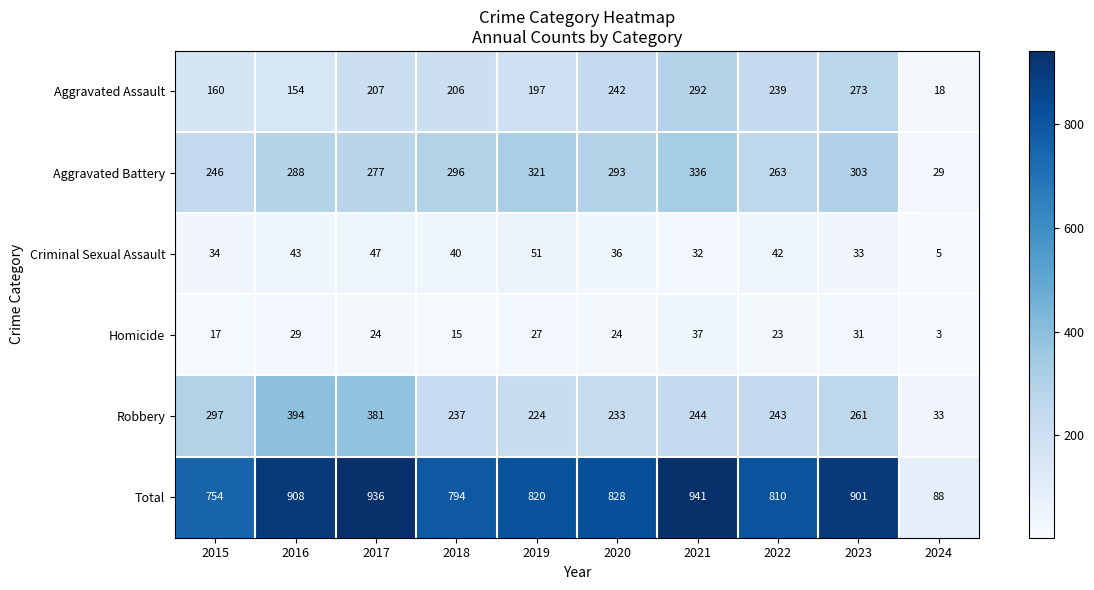

What is the difference between the maximum and second lowest values in the Robbery series?

170